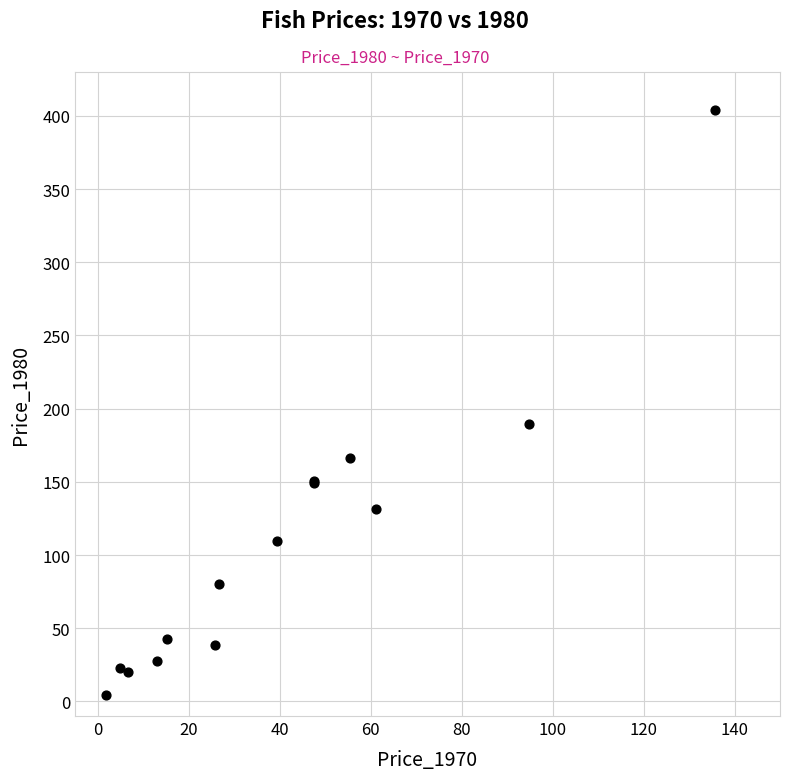

What Y value in the scatter plot is closest to 204?

189.7